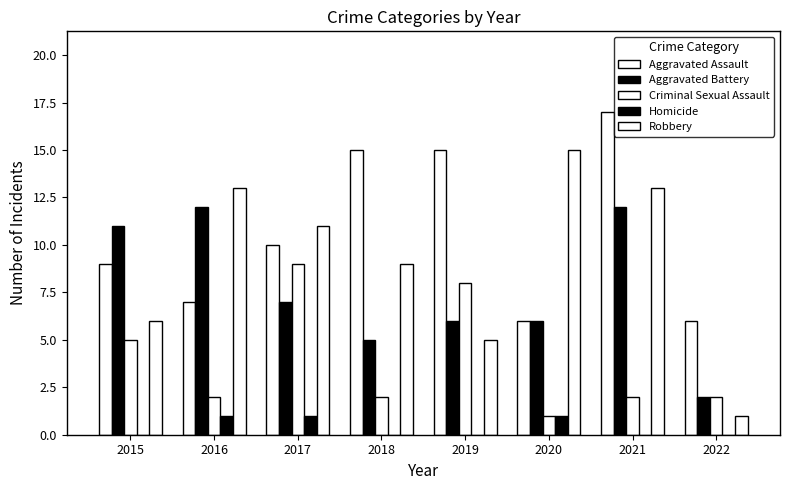

Reading left to right, transcribe all the data shown in this chart.

Aggravated Assault: 9	7	10	15	15	6	17	6
Aggravated Battery: 11	12	7	5	6	6	12	2
Criminal Sexual Assault: 5	2	9	2	8	1	2	2
Homicide: 0	1	1	0	0	1	0	0
Robbery: 6	13	11	9	5	15	13	1